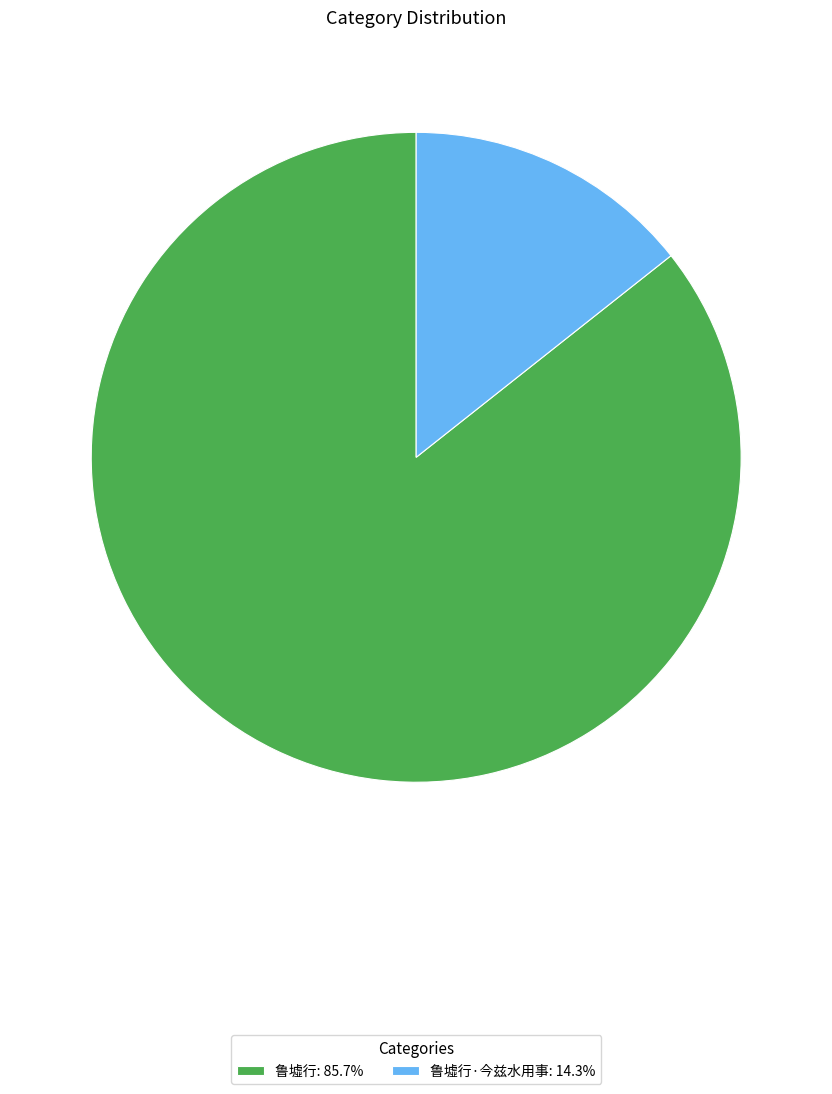

Do 鲁墟行: 85.7% and 鲁墟行·今兹水用事: 14.3% together represent more than half of the pie?

Yes